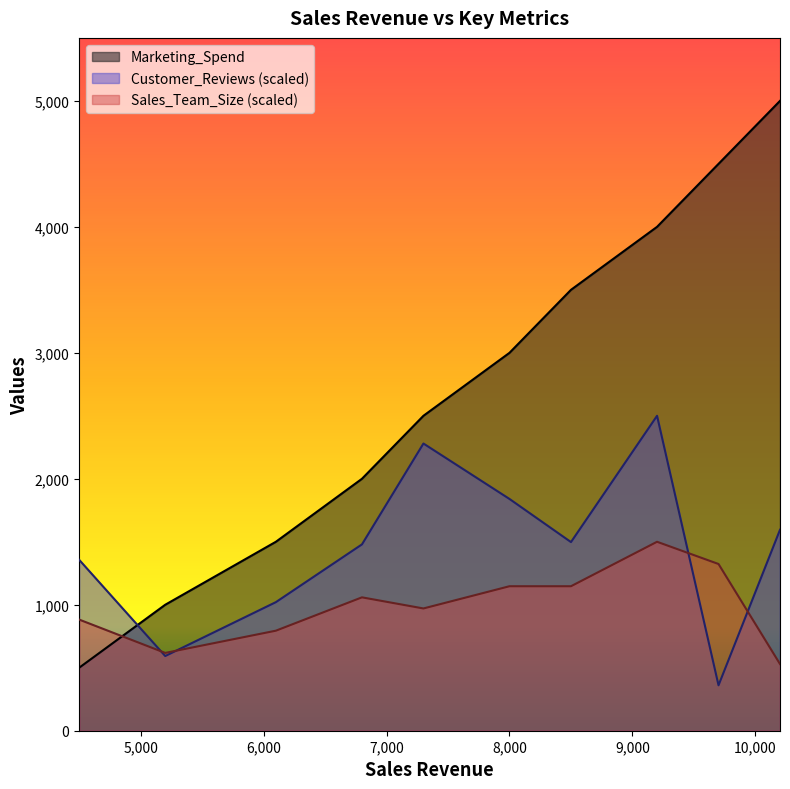

What is the lowest value of the Customer_Reviews series?

360.6